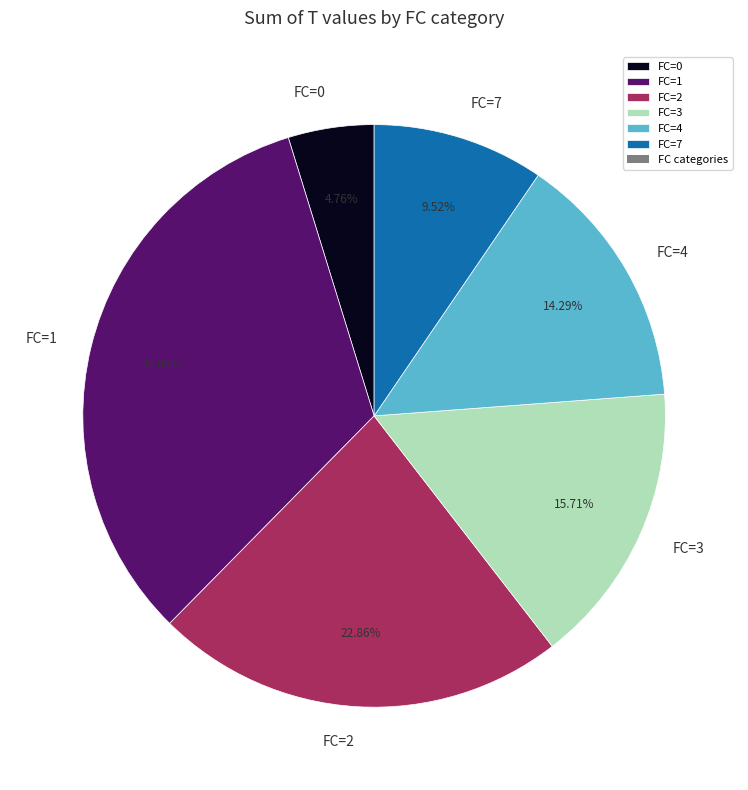

To the nearest percent, what percentage of the pie is FC=3?

16%